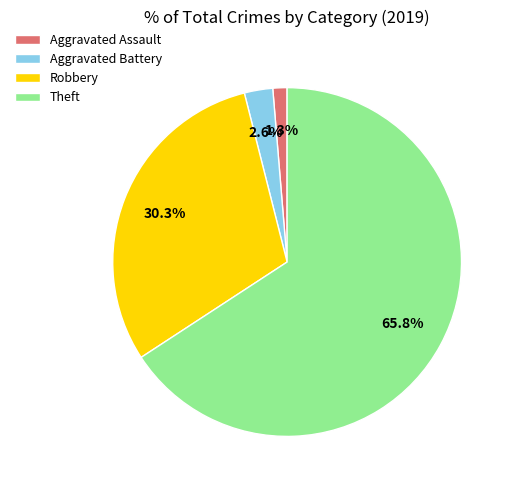

Which has a higher value, Aggravated Assault or Robbery?

Robbery